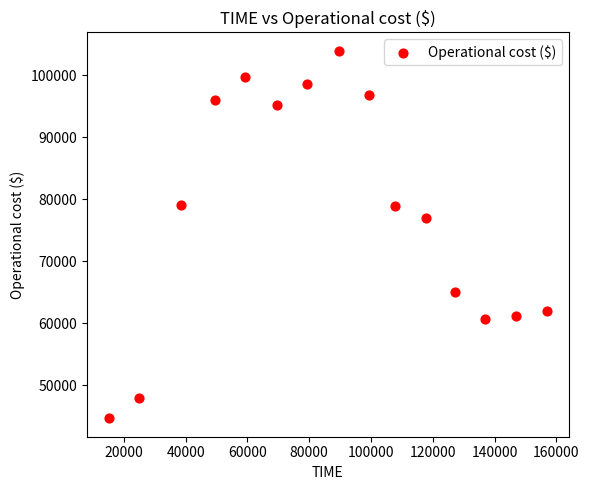

What is the range of Y values (max minus min)?

59244.4